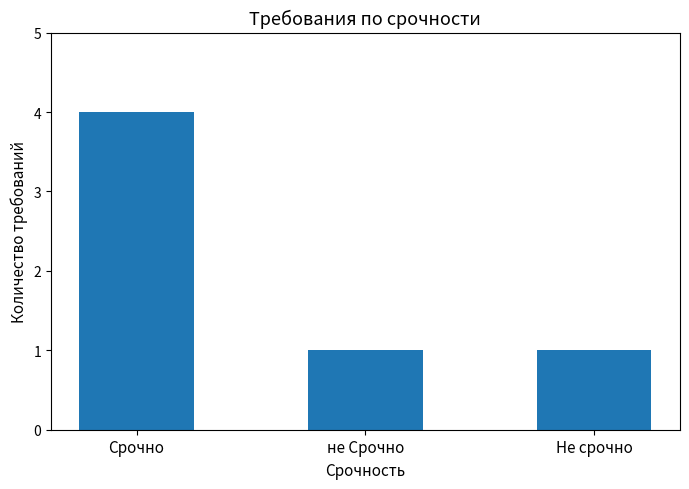

What is the label of the 3rd bar from the right?

Срочно